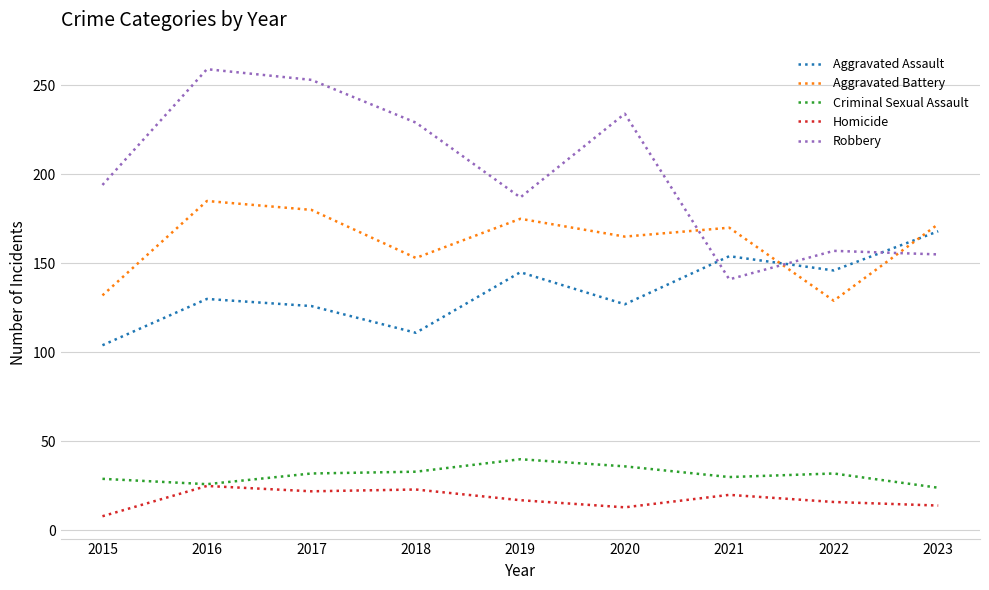

Which series ends up on top after the final intersection of Aggravated Battery and Robbery?

Aggravated Battery